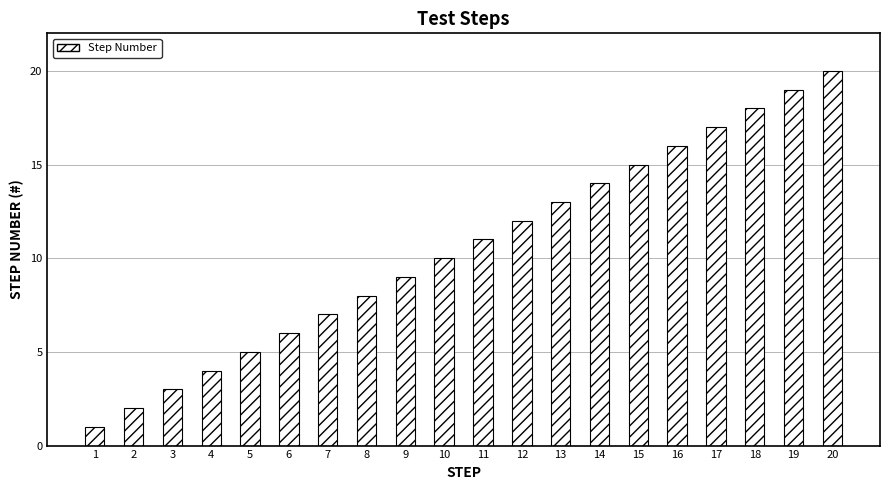

Reading left to right, list all the values displayed in this chart.

1=1	2=2	3=3	4=4	5=5	6=6	7=7	8=8	9=9	10=10	11=11	12=12	13=13	14=14	15=15	16=16	17=17	18=18	19=19	20=20